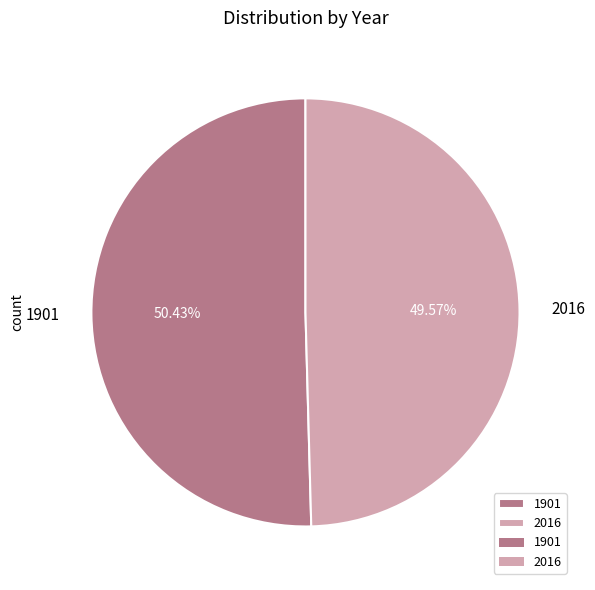

Is it true that 2016 is 56% of the pie?

False